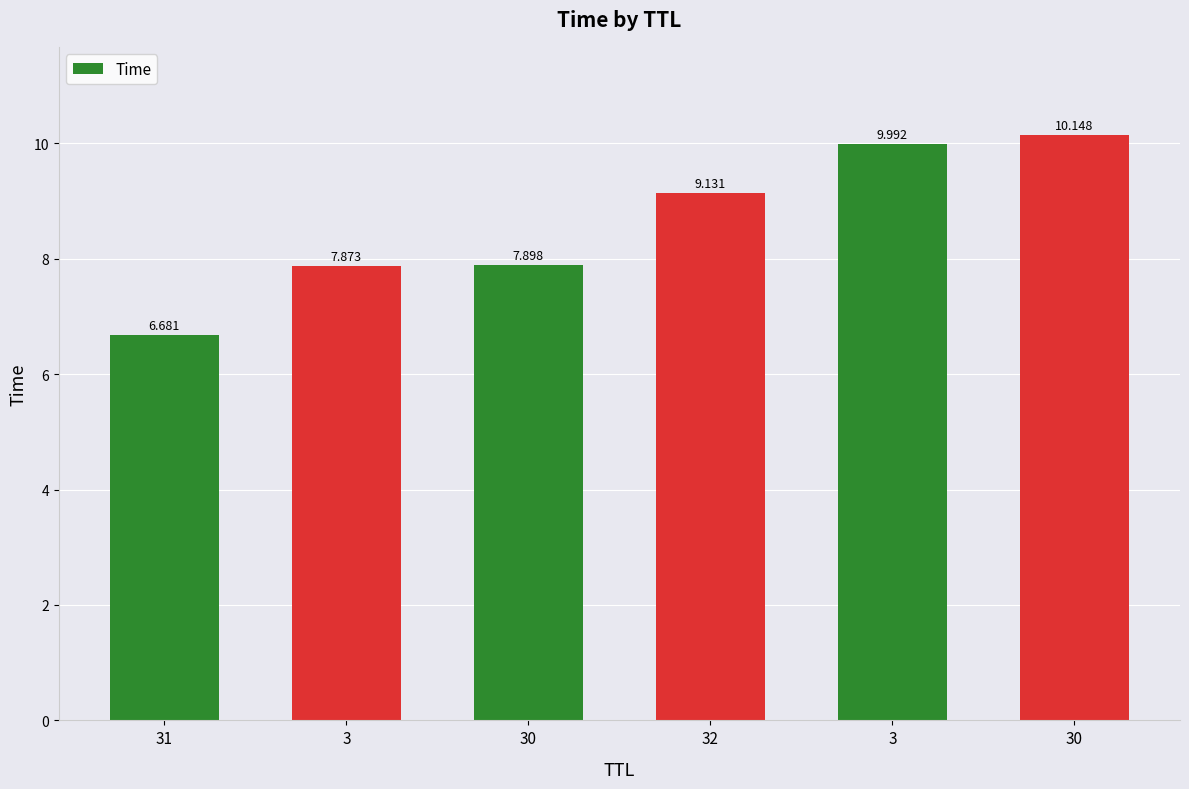

The chart shows a value of 9.1 at 32. True or false?

True